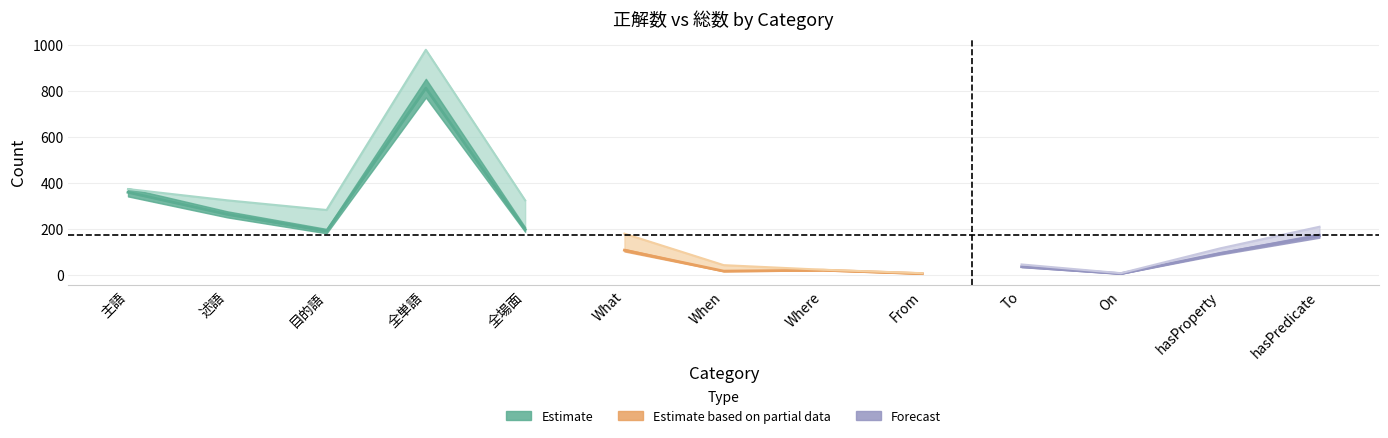

Between 主語 and To, which is larger?

主語